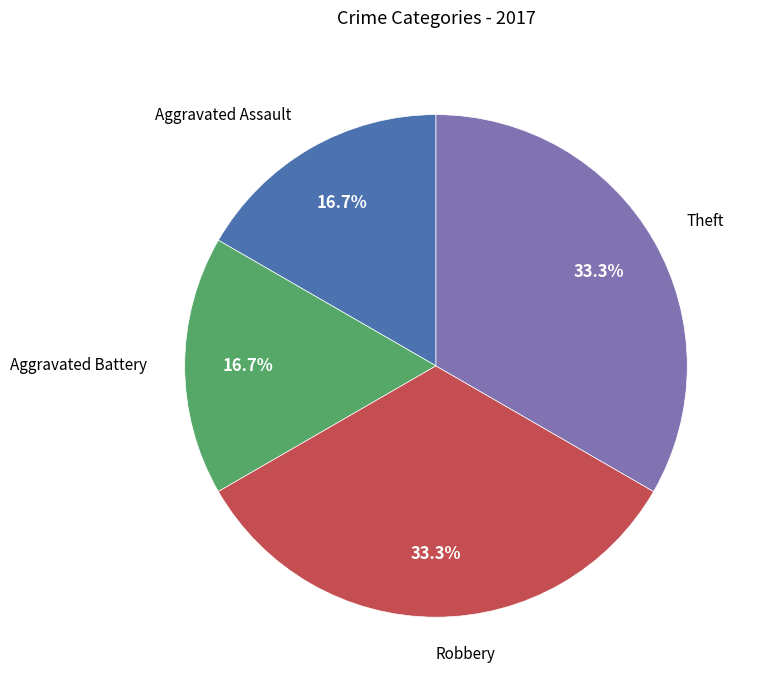

What is the ratio of the value at Aggravated Battery to the value at Aggravated Assault?

1.0